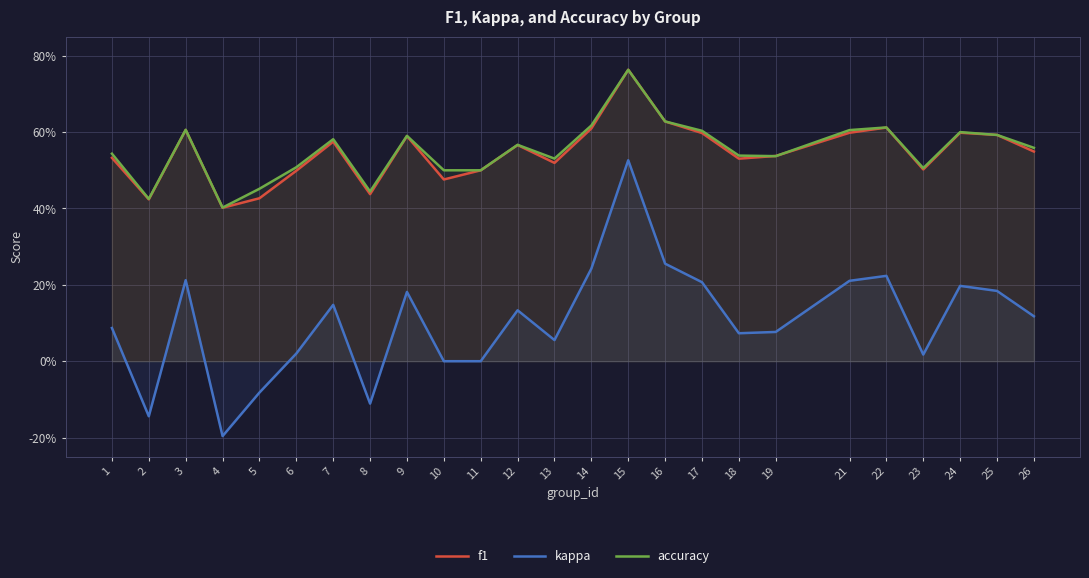

What is the average value of the f1 series?

0.5